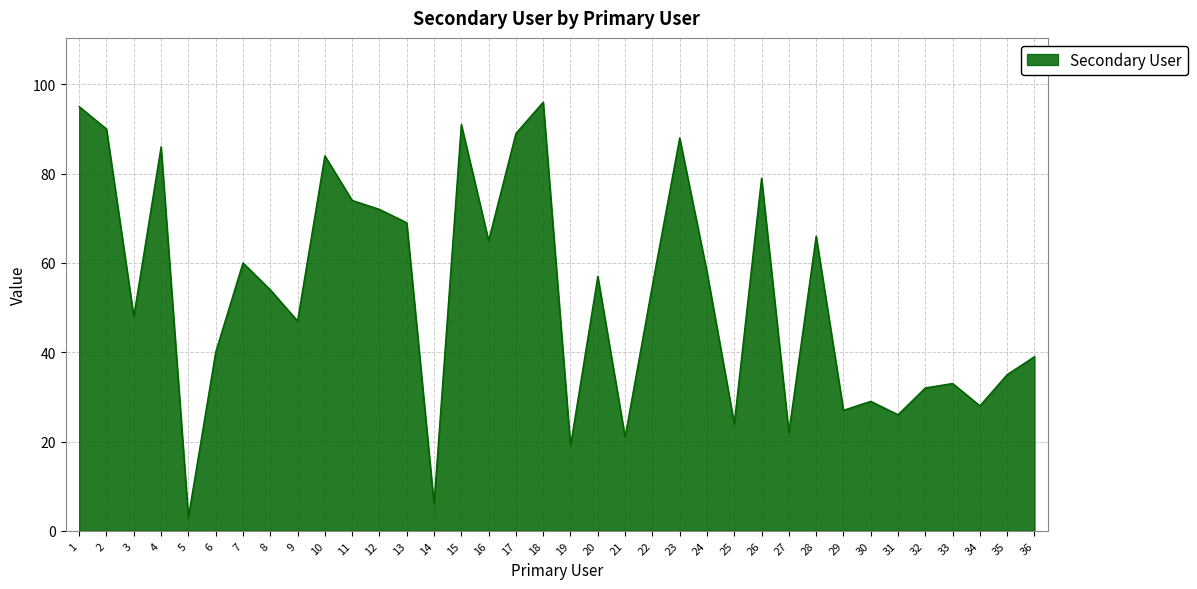

List the labels in order of value, largest first.

18, 1, 15, 2, 17, 23, 4, 10, 26, 11, 12, 13, 28, 16, 7, 24, 20, 22, 8, 3, 9, 6, 36, 35, 33, 32, 30, 34, 29, 31, 25, 27, 21, 19, 14, 5